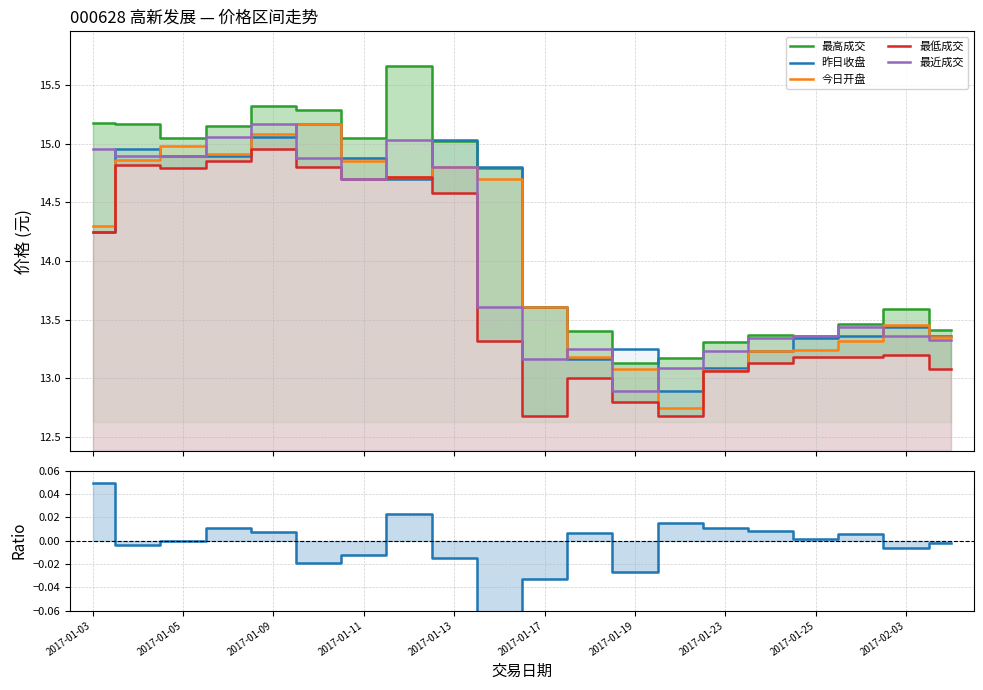

How many values in the Ratio series exceed 0?

10